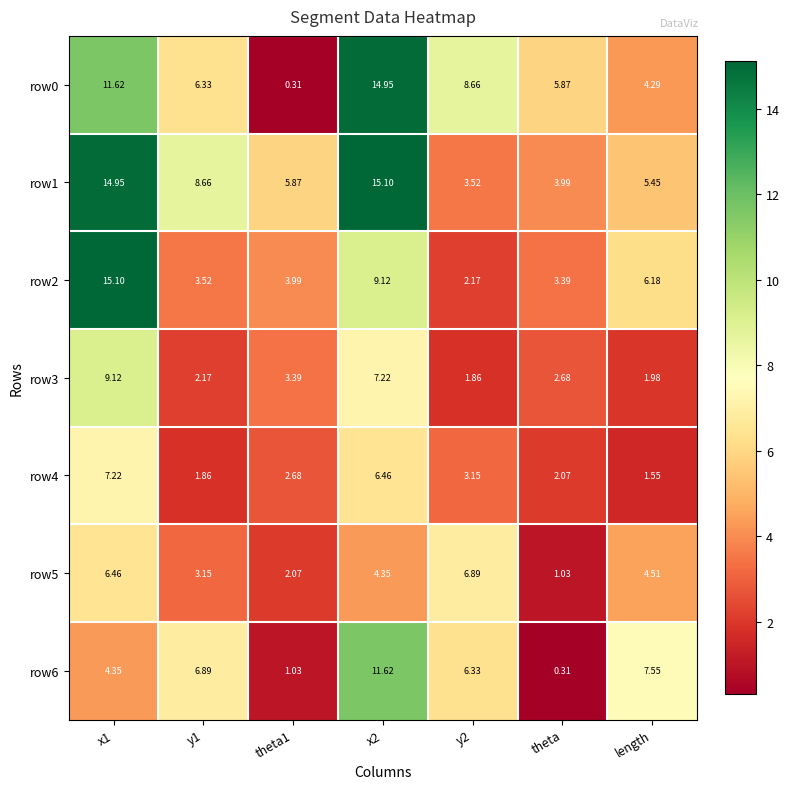

Is the value of row3 at theta1 greater than the value of row5 at y2?

No